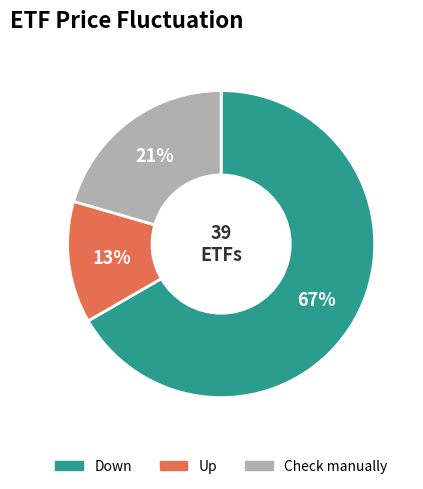

Count the number of slices in the pie.

3